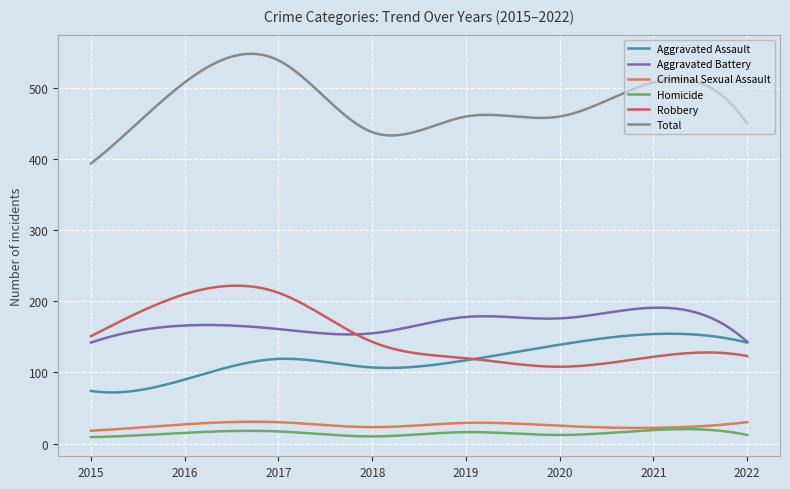

What is the lowest value of the Aggravated Battery series?

142.0